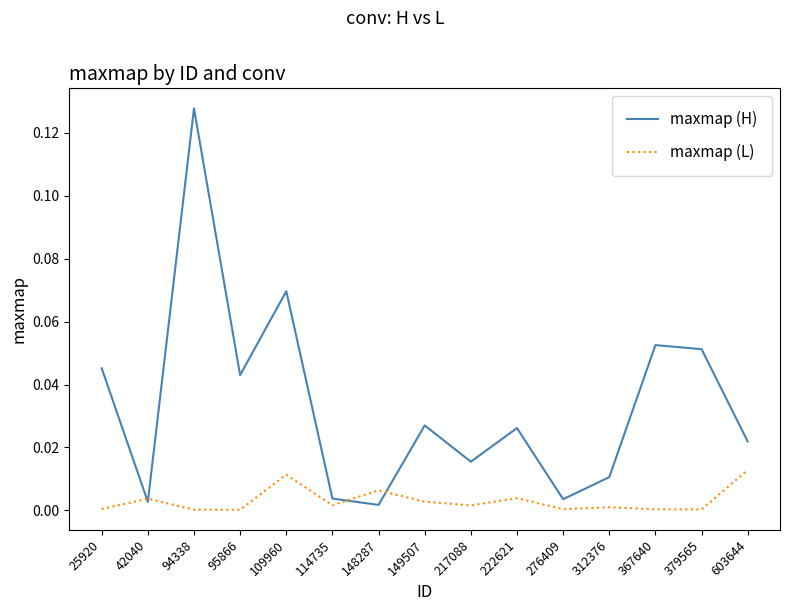

The value of maxmap (H) at 312376 is 0.0. True or false?

True